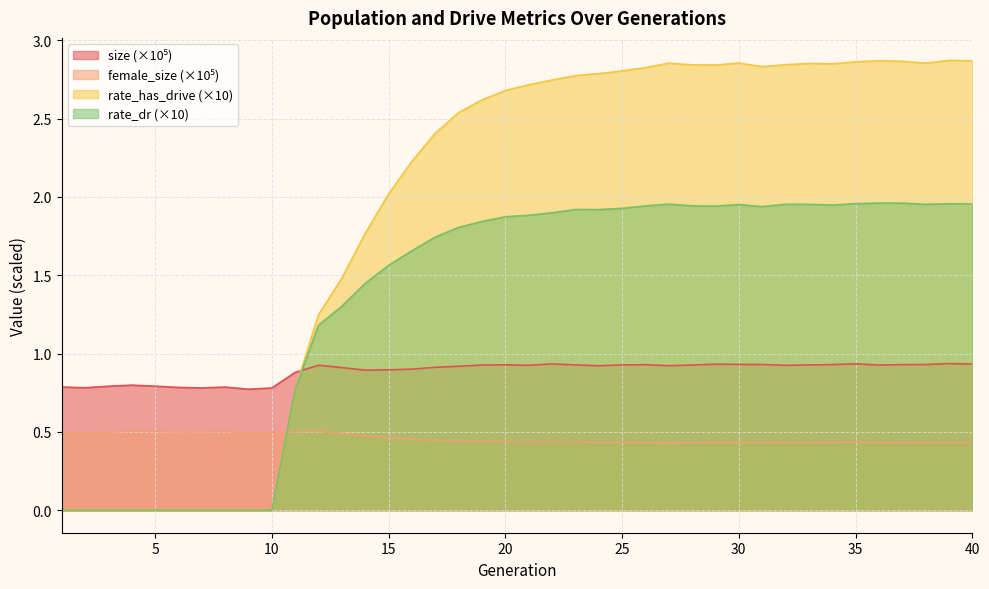

Which series has the widest spread of values?

rate_has_drive (×10)